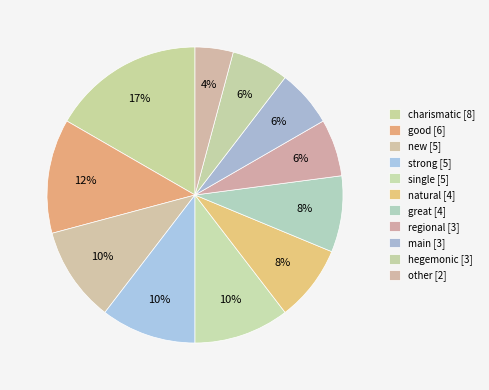

Combined, do great [4] and charismatic [8] account for over 50%?

No